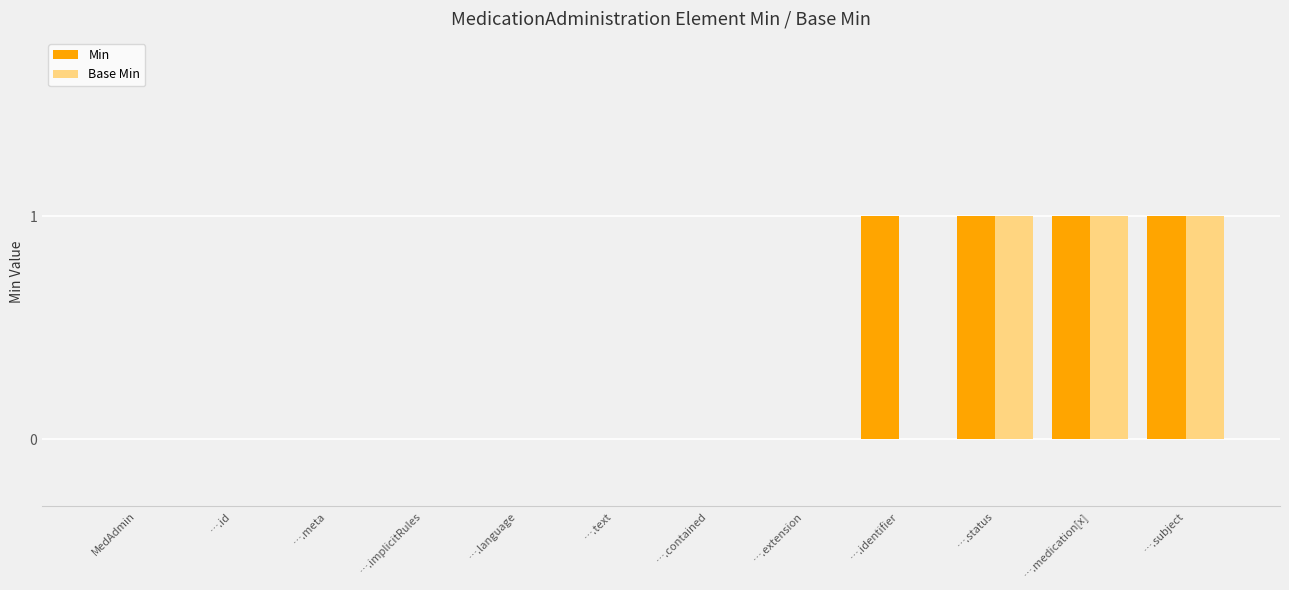

What is the maximum value for Base Min?

1